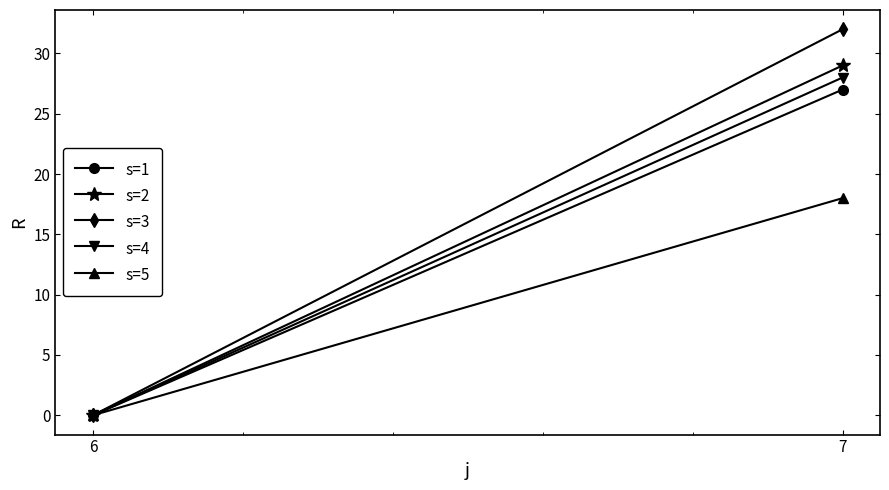

What is the sum of all s=5 values?

18